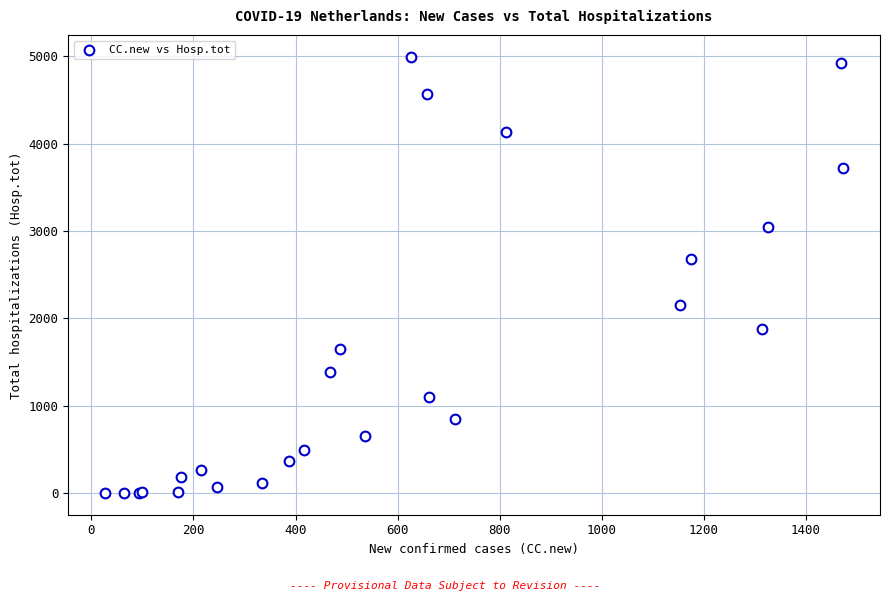

What Y value in the scatter plot is closest to 2497?

2675